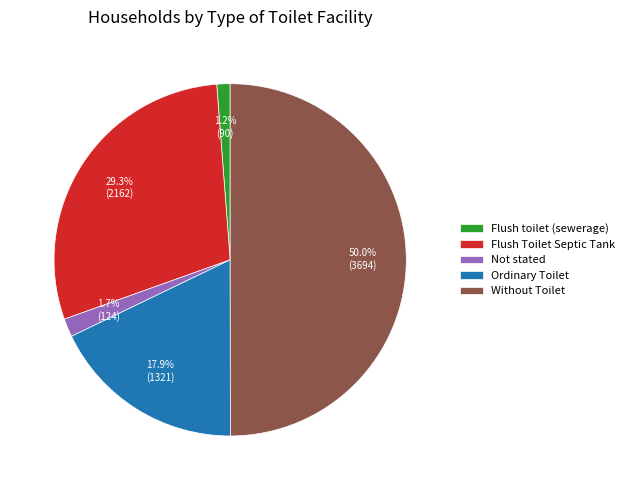

To the nearest percent, what percentage of the pie is Flush toilet (sewerage)?

1%